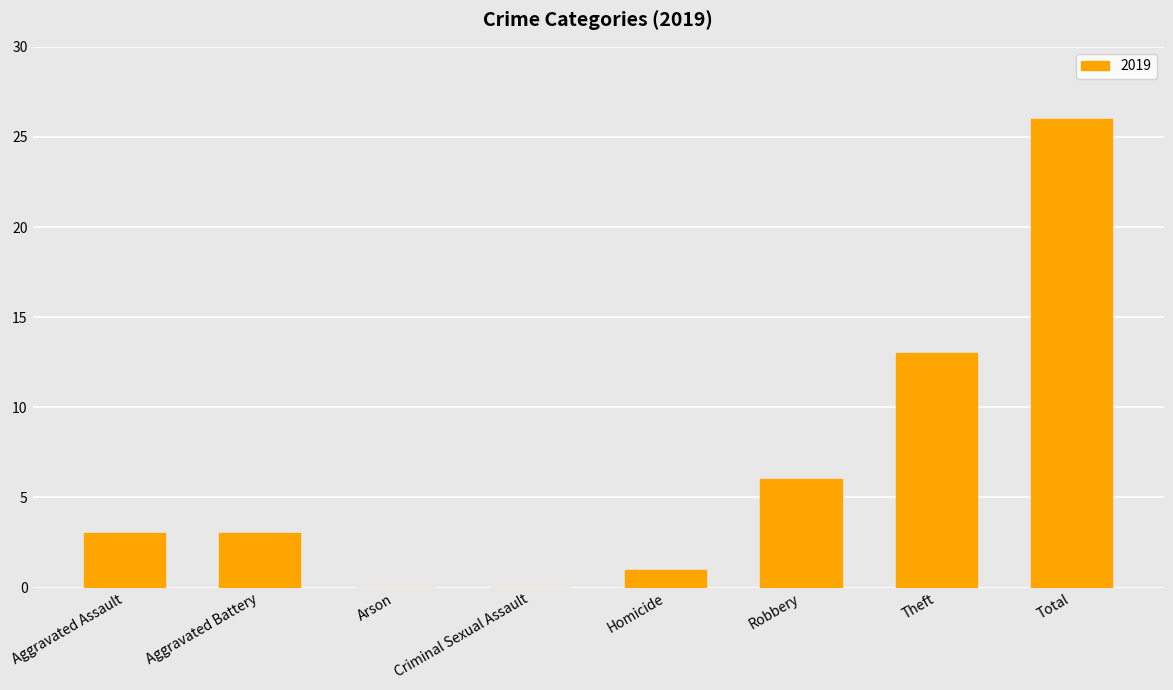

Count the number of data series in this chart.

1